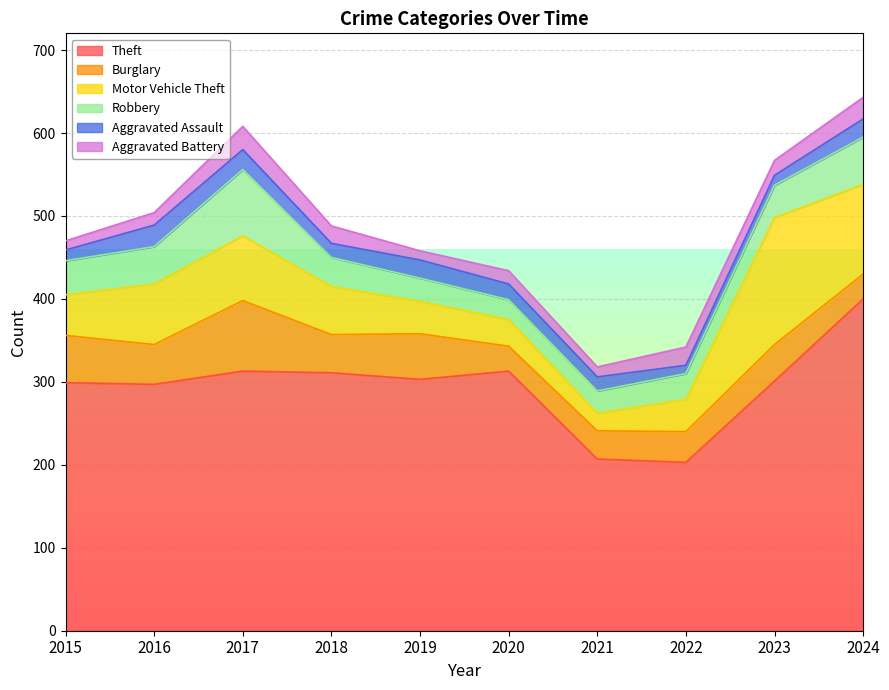

Rank the categories by Motor Vehicle Theft value from highest to lowest.

2023, 2024, 2017, 2016, 2018, 2015, 2019, 2022, 2020, 2021